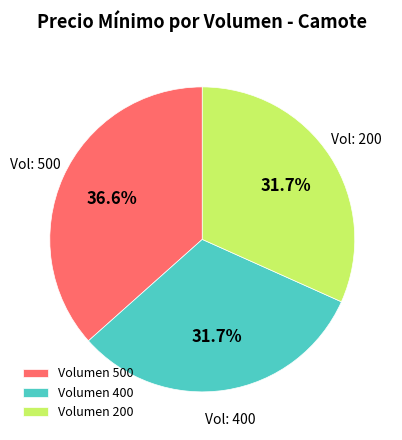

Which has a higher value, Vol: 200 or Vol: 500?

Vol: 500